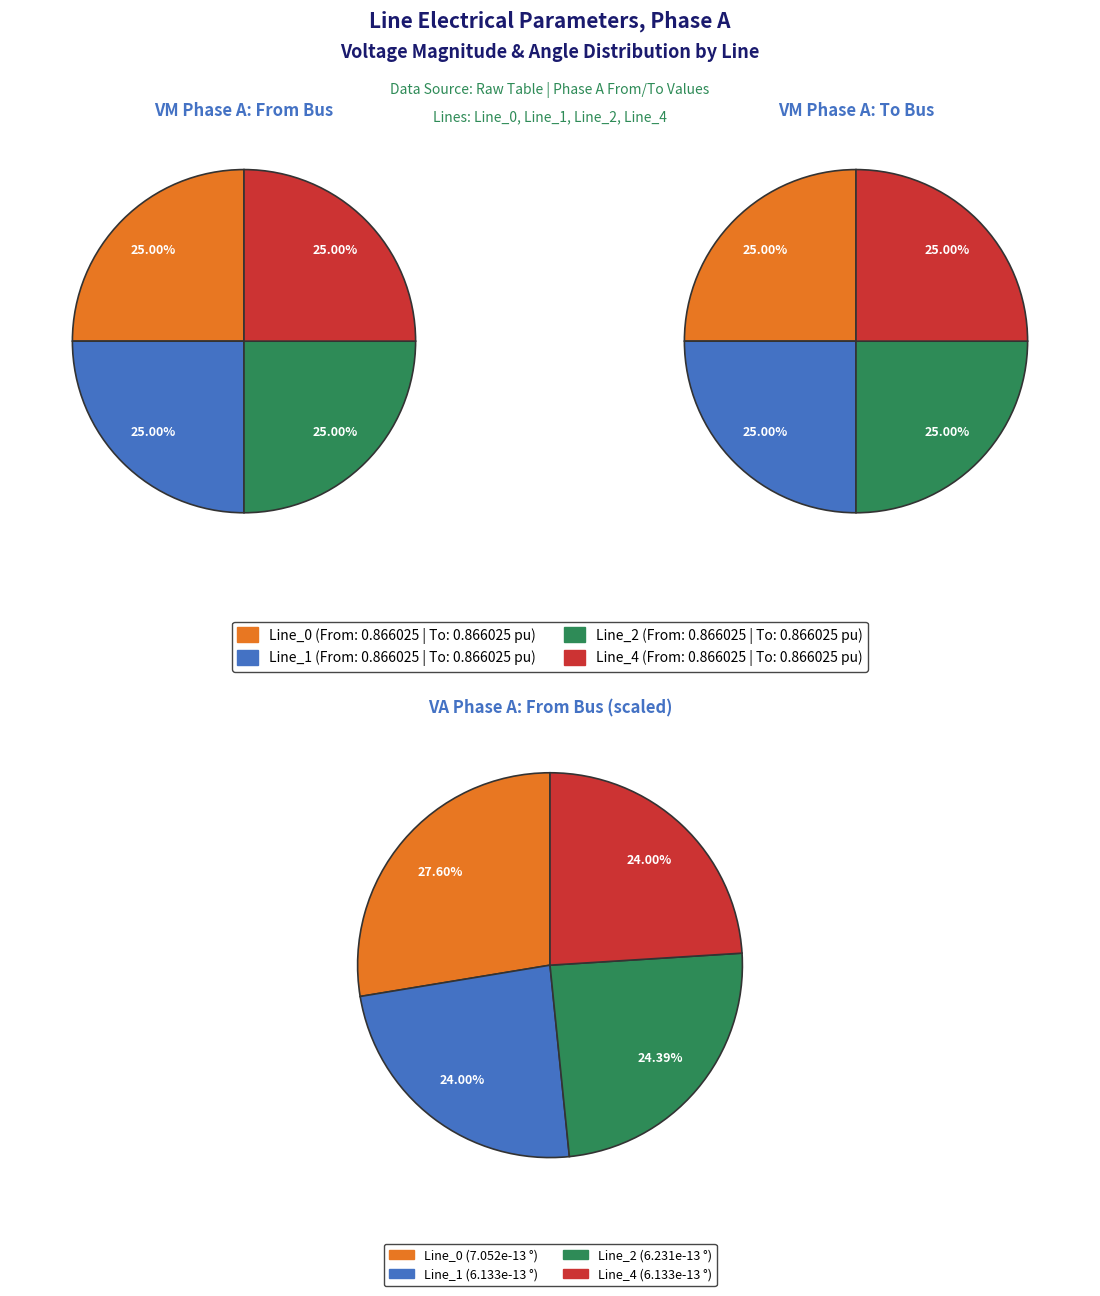

What portion of the pie excludes values_vm_a_from?

76.0%